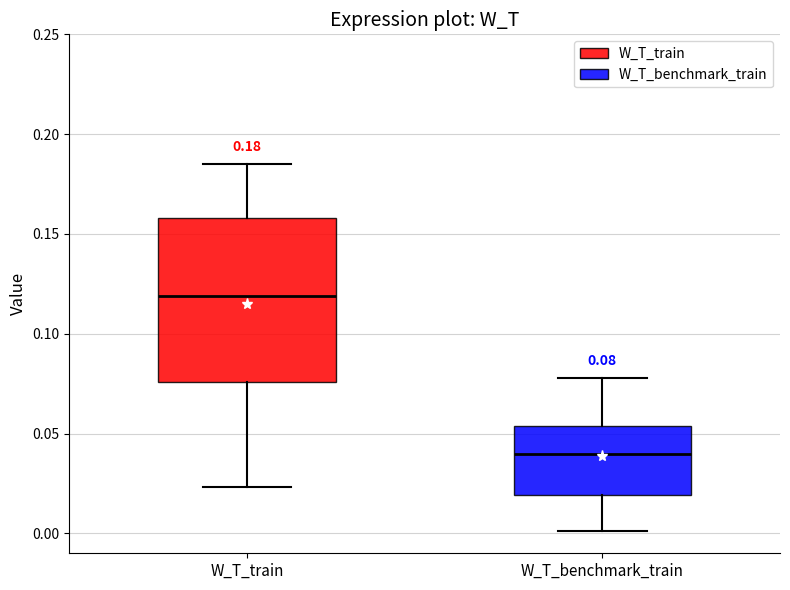

Comparing the boxes themselves (not the whiskers), which one is the tallest?

W_T_train